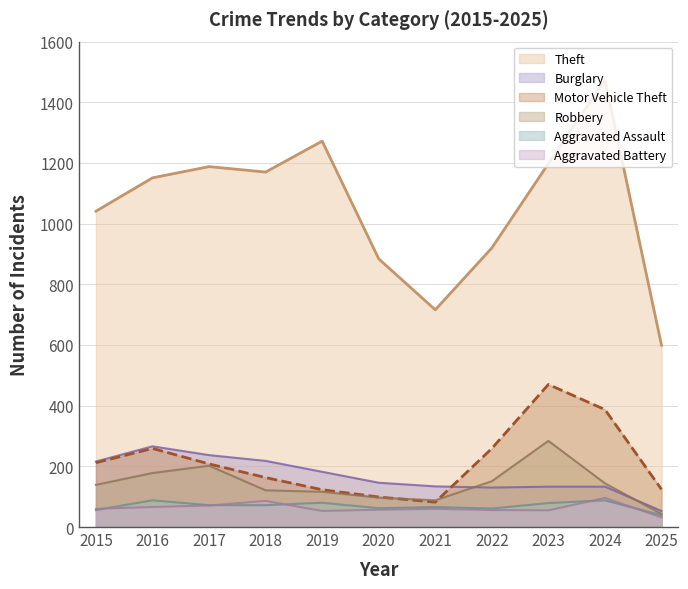

At which category does the chart reach its peak across all series?

2024